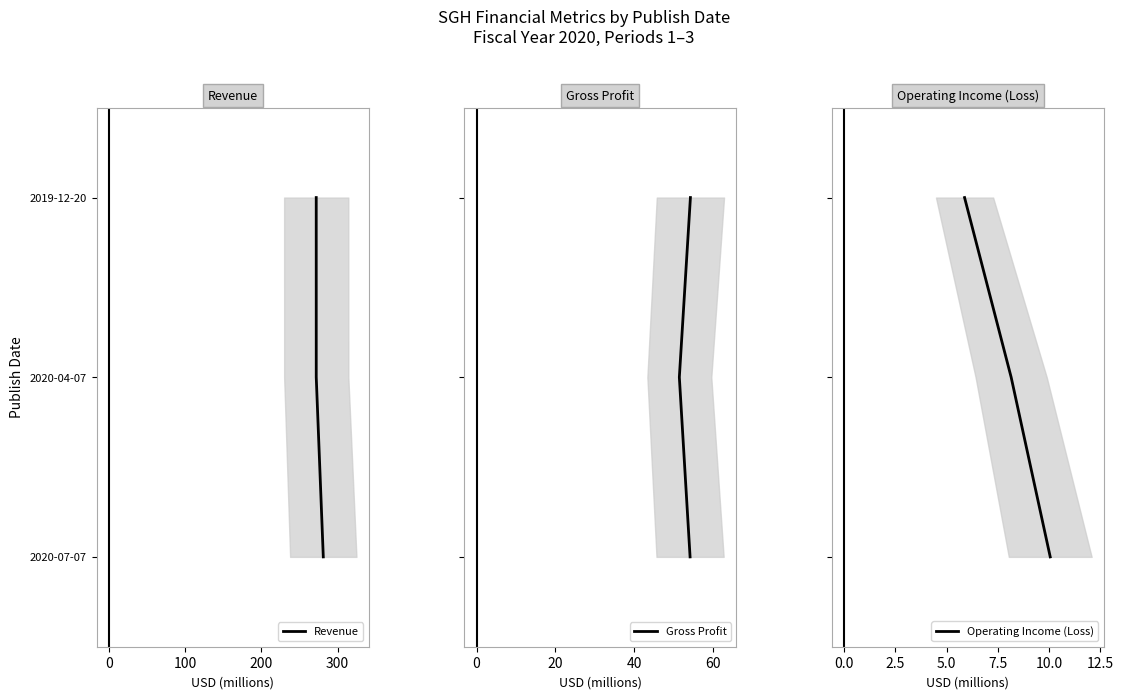

Reading right to left, extract all data points from this chart.

Revenue: 2	1	0
Gross Profit: 2	1	0
Operating Income (Loss): 2	1	0